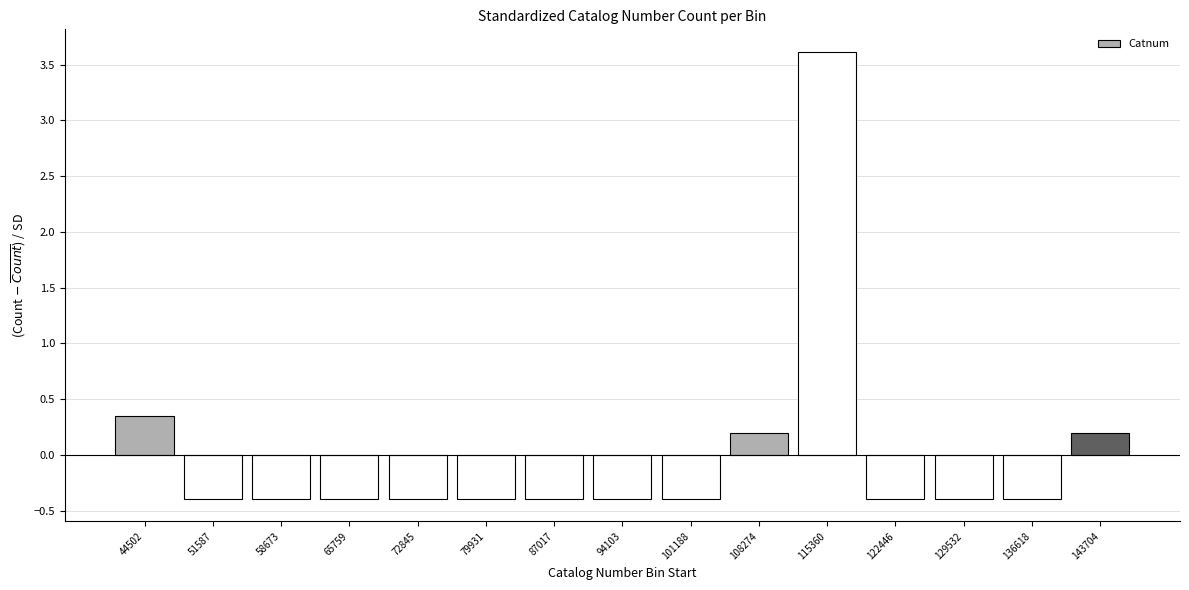

What is the value of the 3rd bar from the left?

-0.4